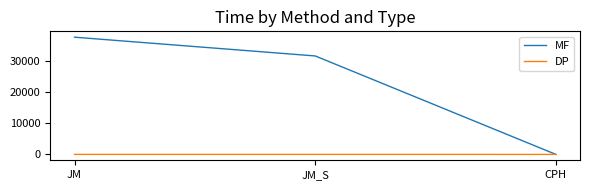

How many values in the MF series are below 31677?

1